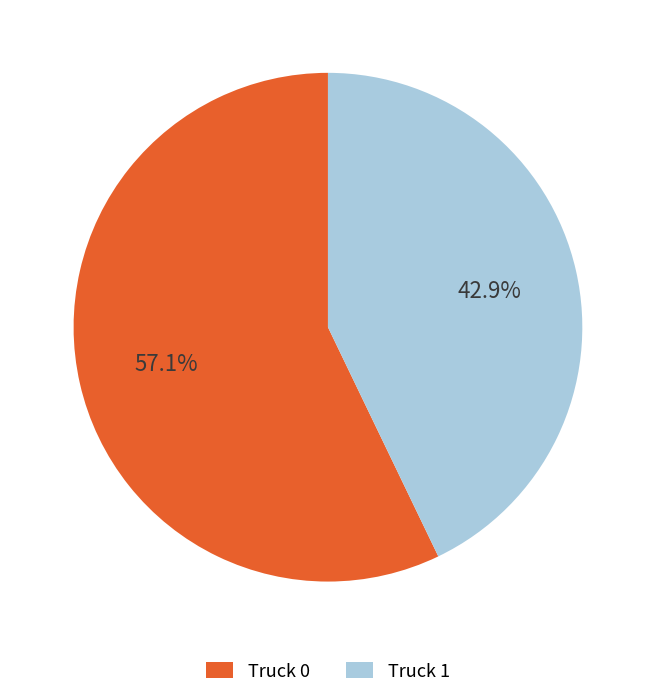

To the nearest percent, what portion does Truck 0 represent?

57%